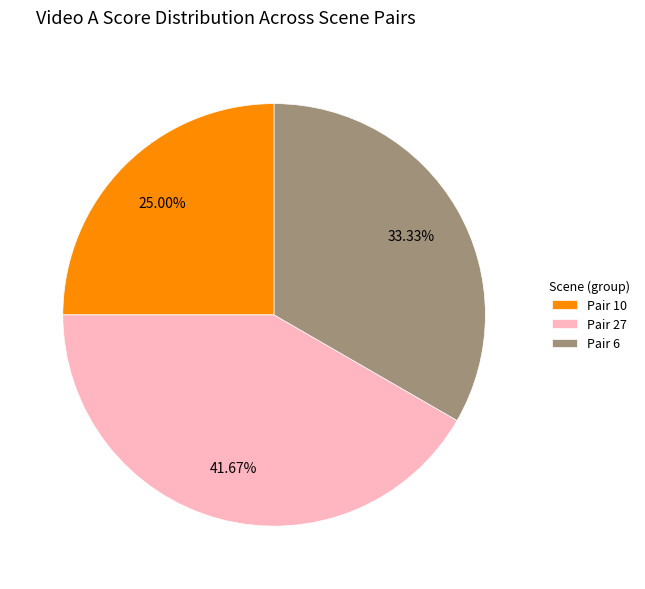

Which category has the smallest portion of the pie?

Pair 10